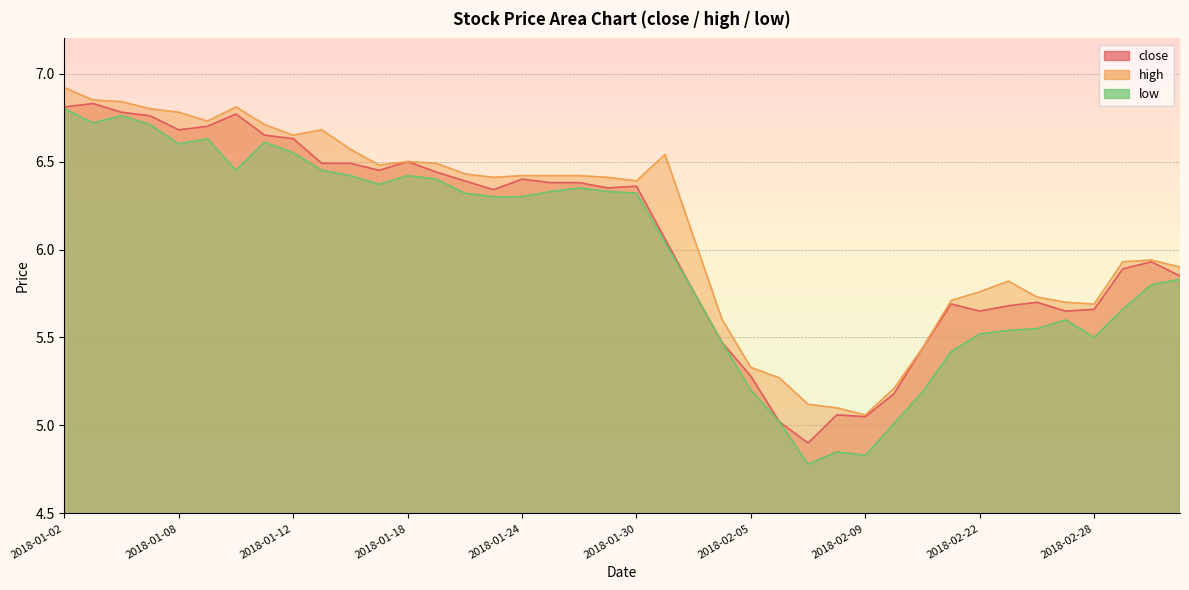

Which series has the largest range (max minus min)?

low